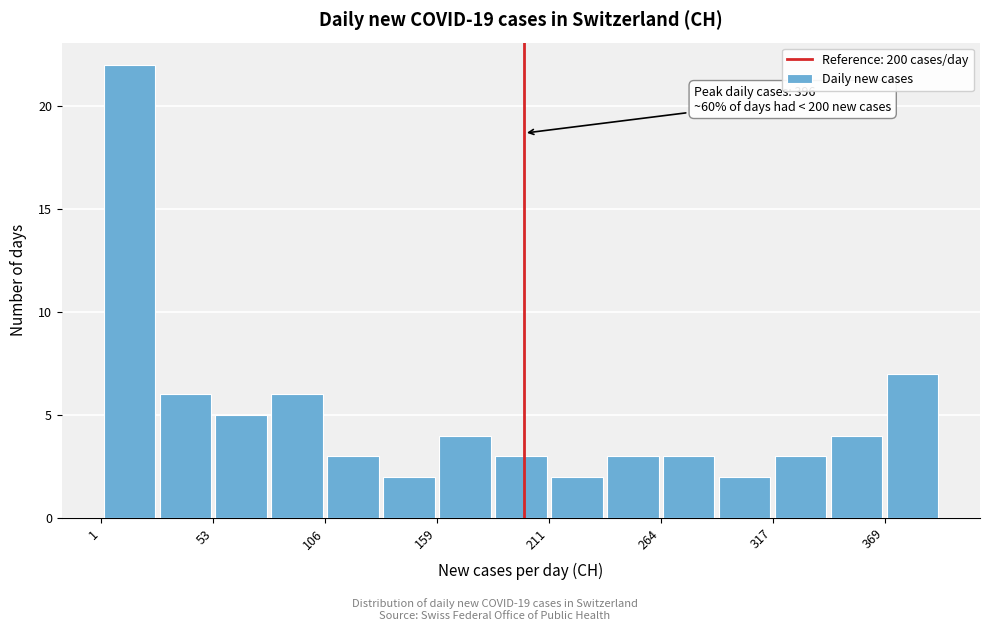

Around what value on the x-axis is the tallest bar? Give the approximate position of its centre, as read against the axis.

10